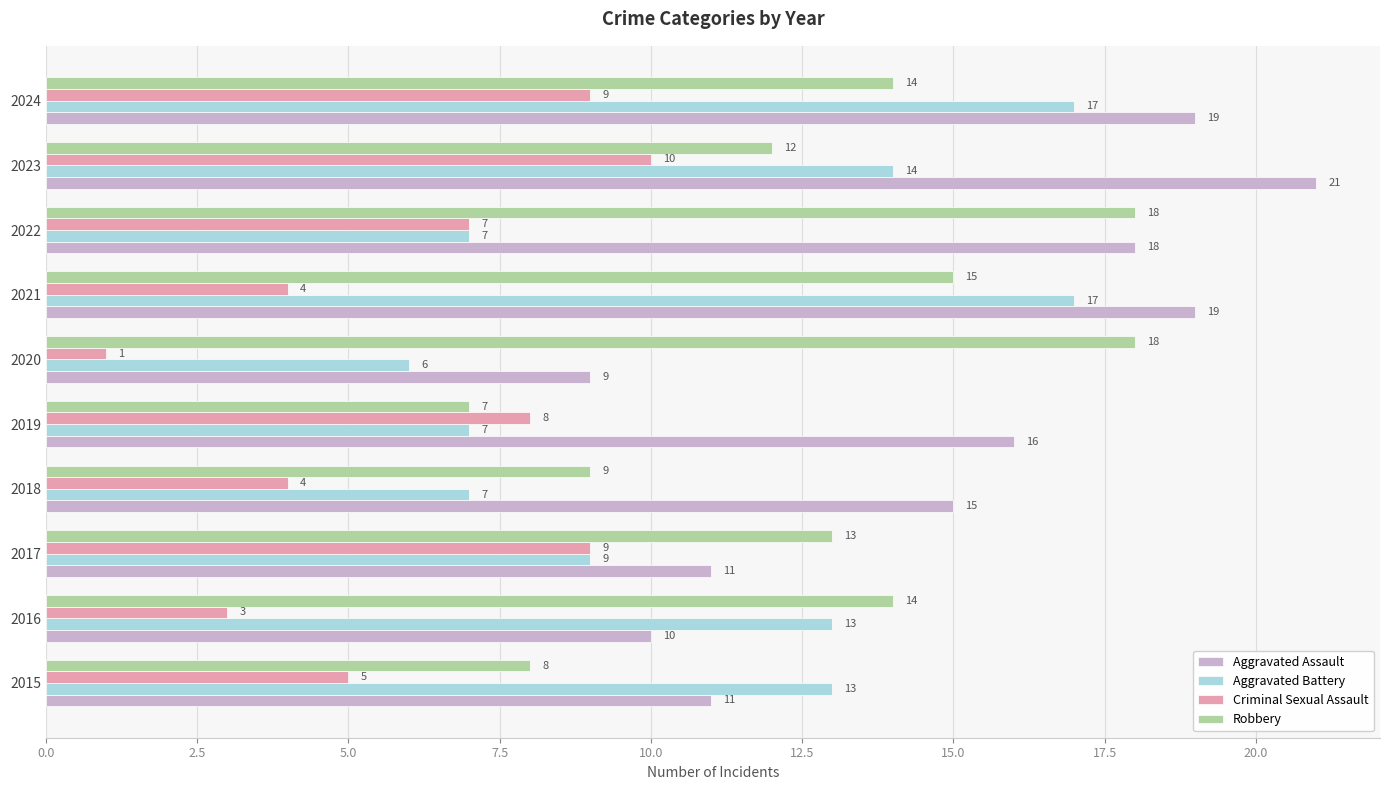

At which category does the chart reach its peak across all series?

2023